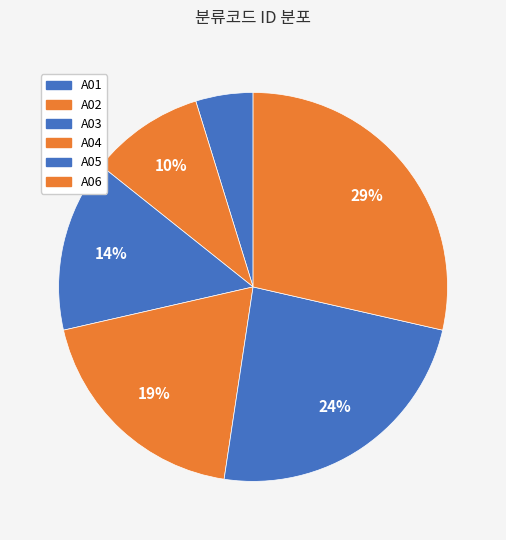

How many segments does this pie chart have?

6